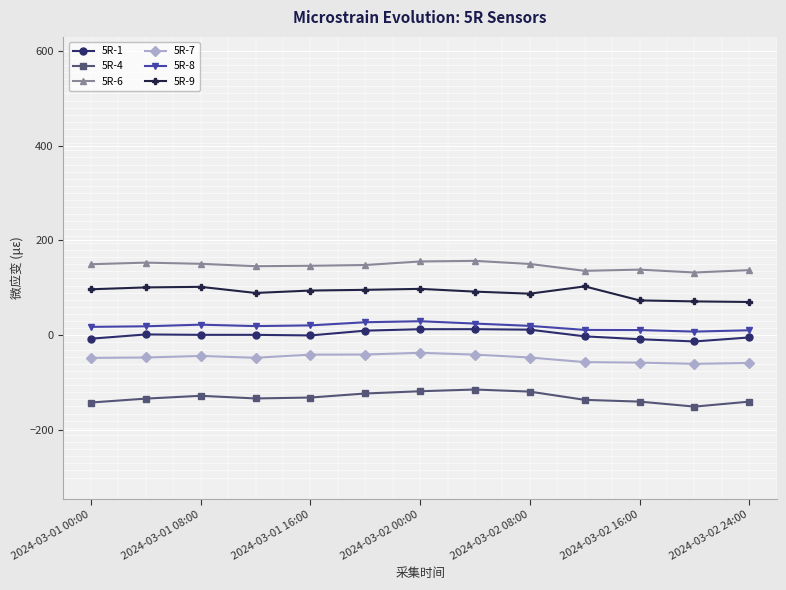

What is the maximum value shown in the chart?

157.0